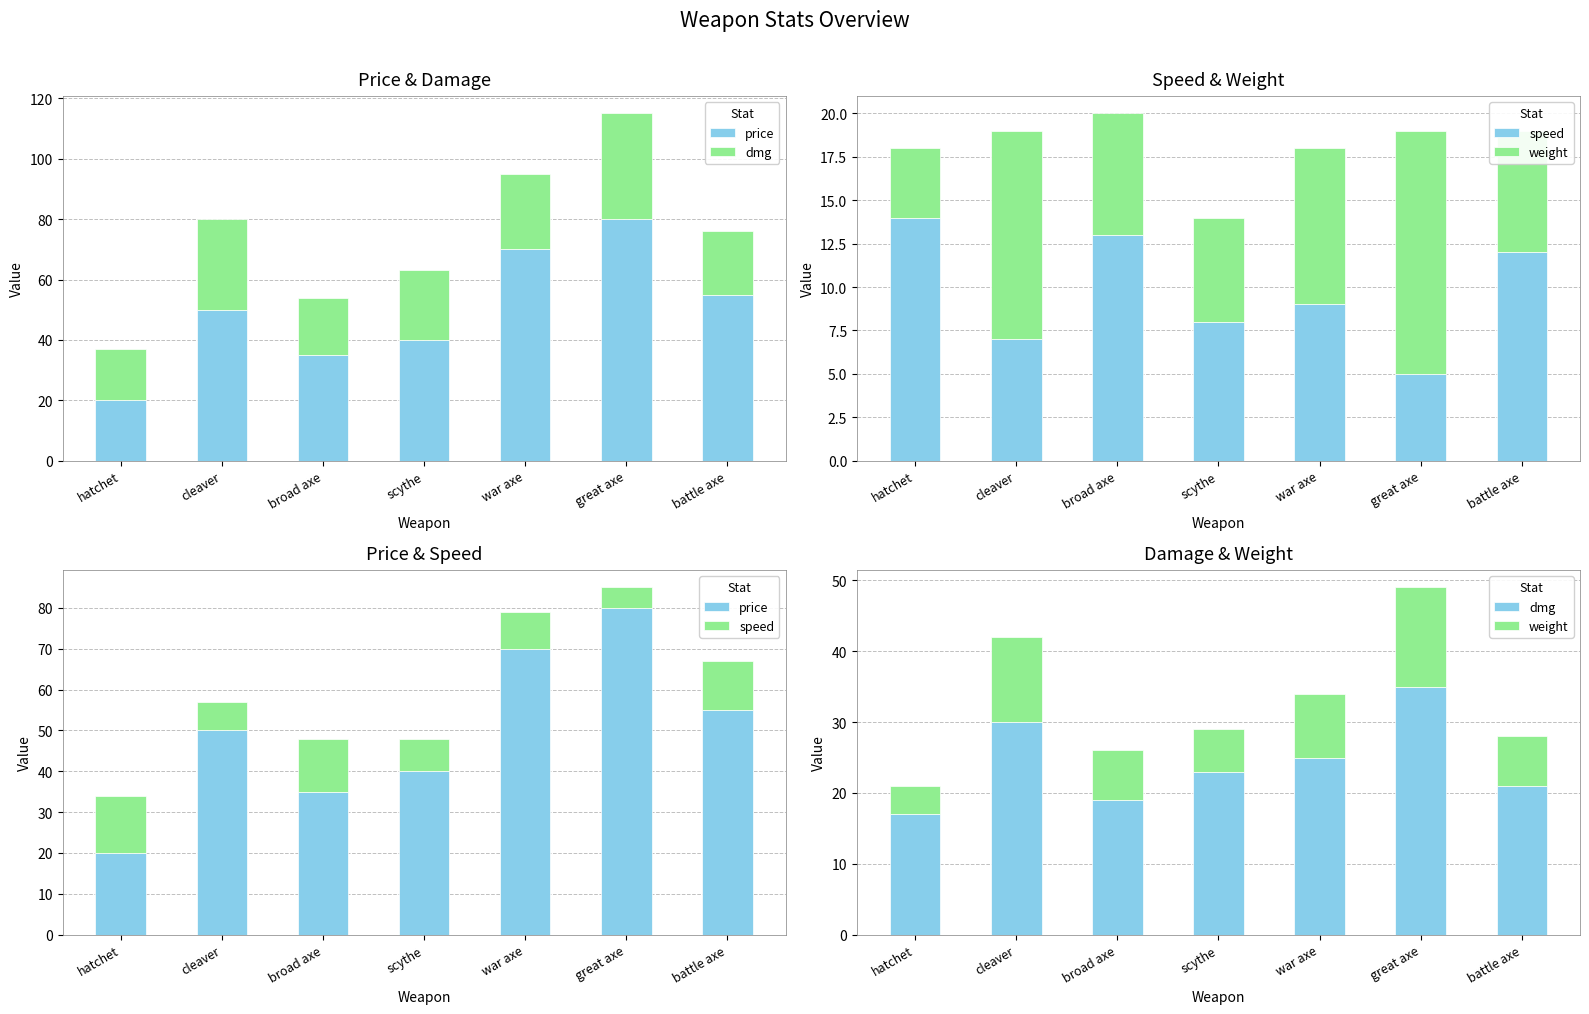

What is the approximate value of dmg at great axe, to the nearest 10?

40